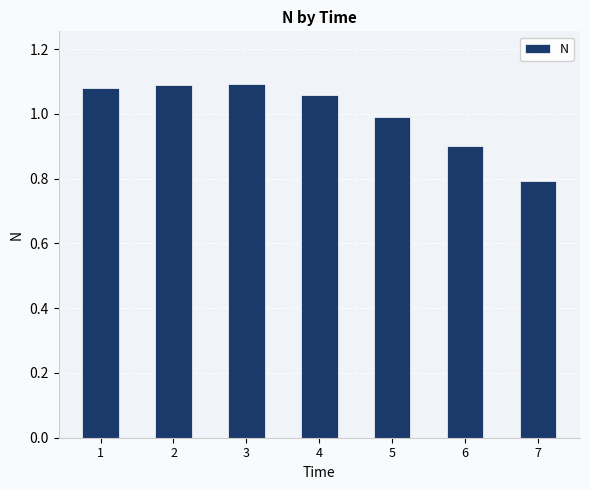

Which category has the lowest value across all series?

7